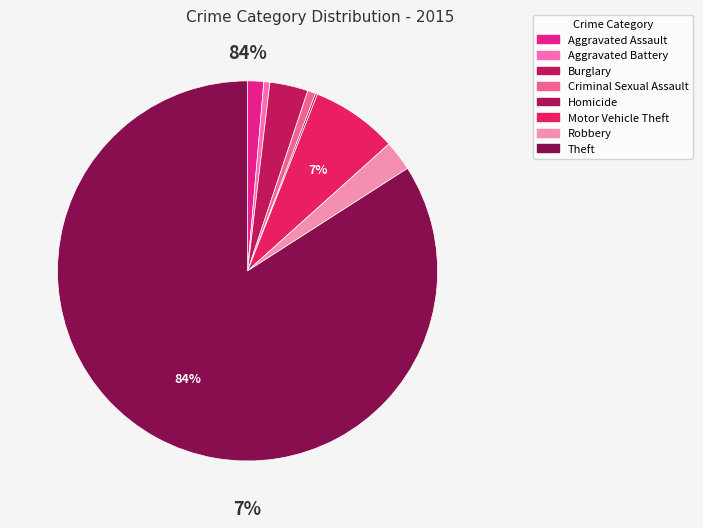

Is there any slice that represents more than half of the pie?

Yes